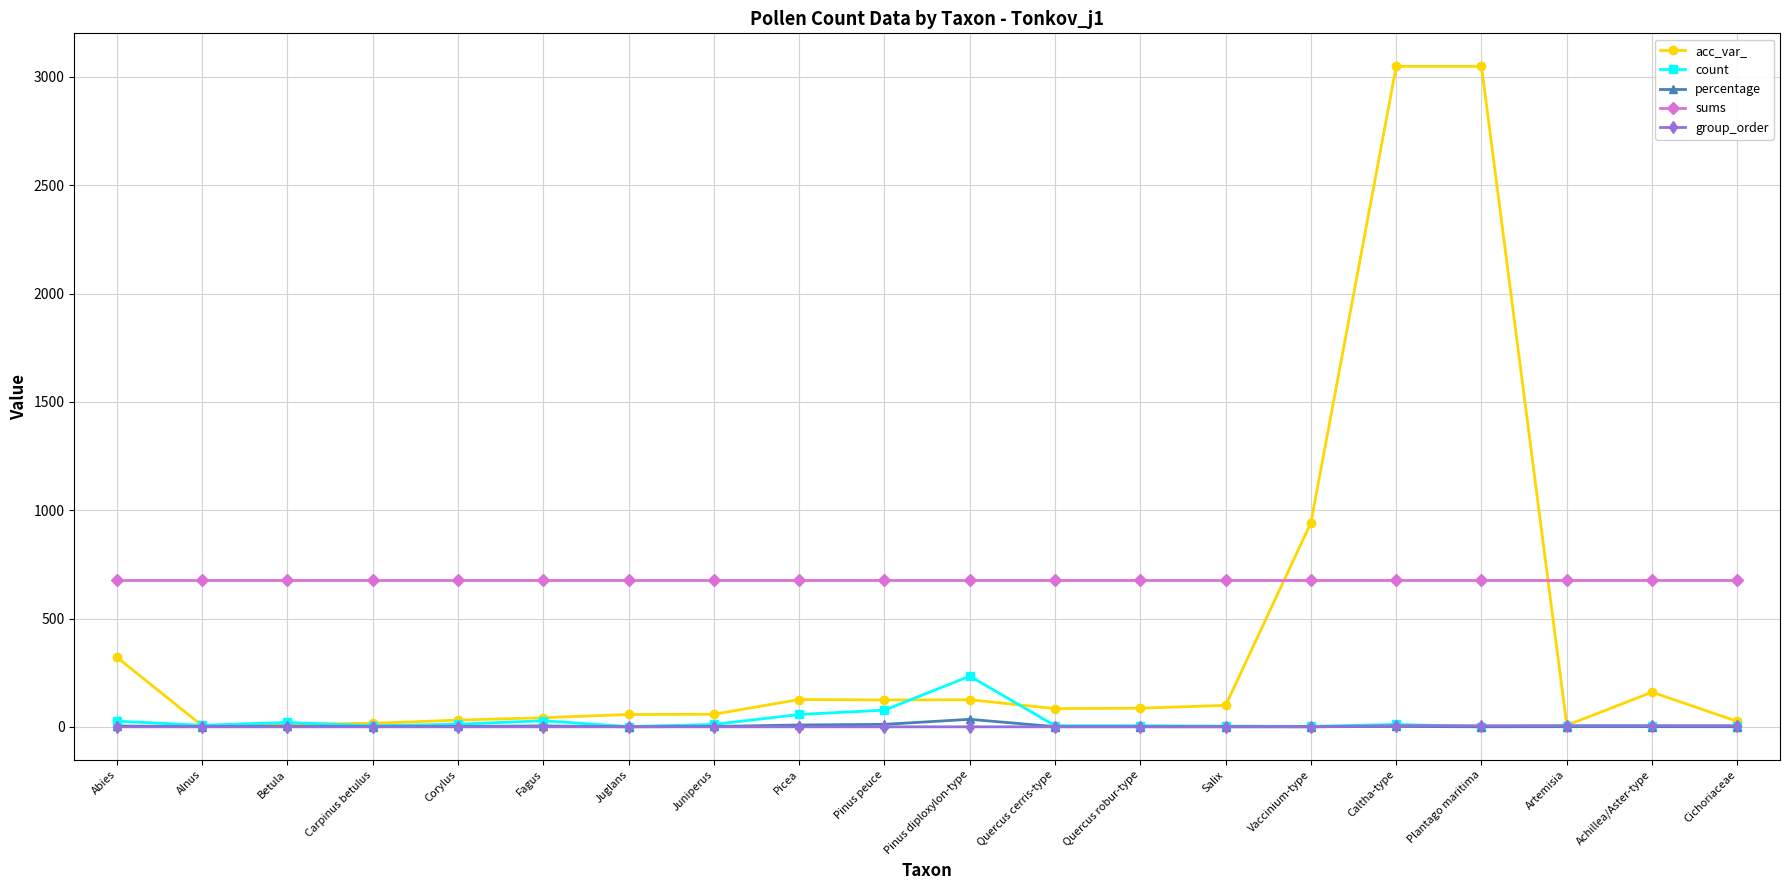

At how many categories does at least one series exceed 898?

3